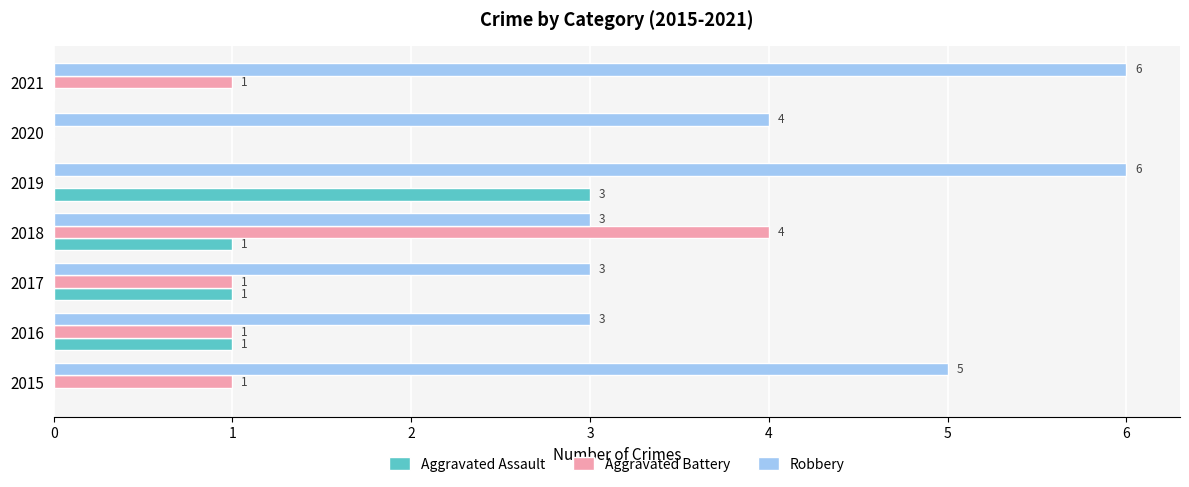

The value of Aggravated Assault at 2021 is 0. True or false?

True